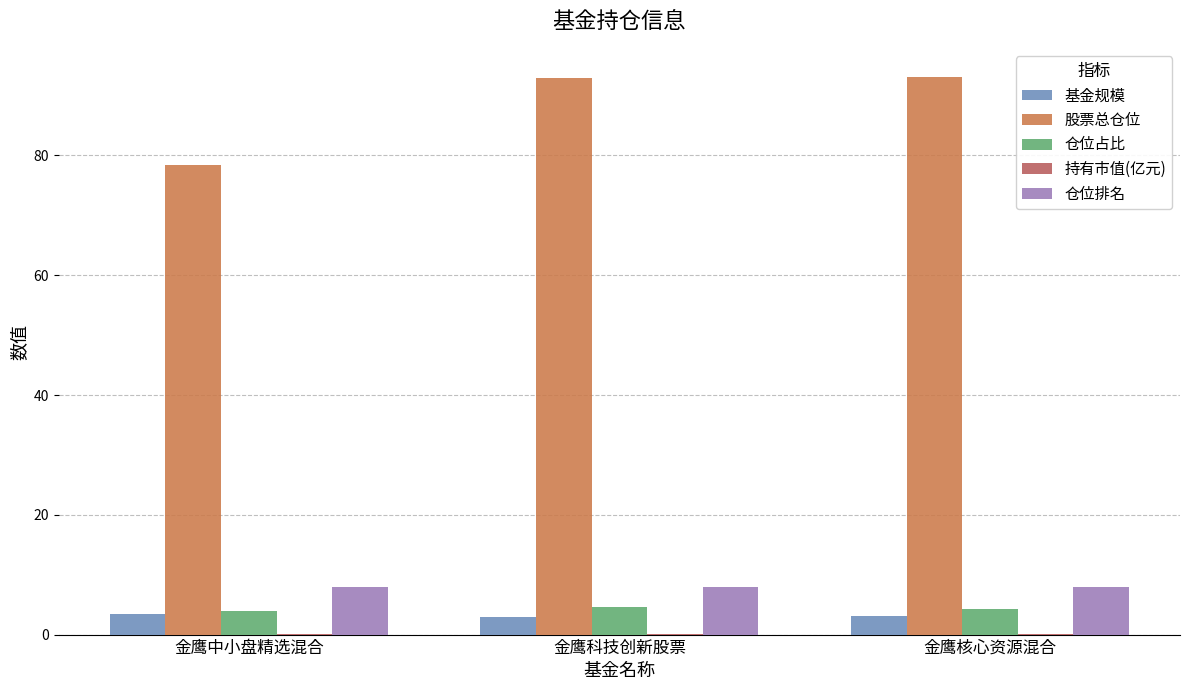

Which series has the largest total across all categories?

股票总仓位